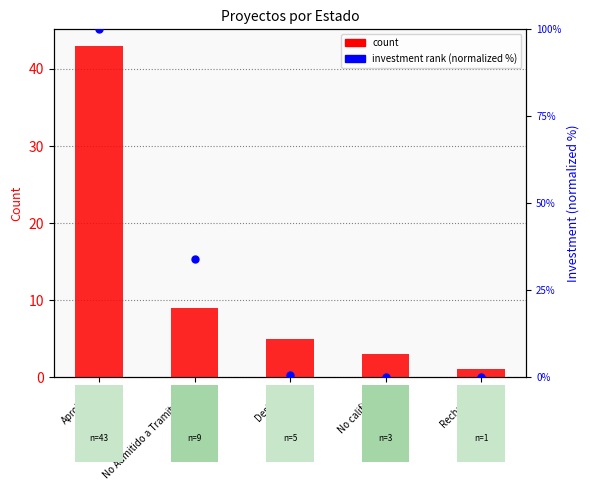

What is the total value across all series at Rechazado?

1.0